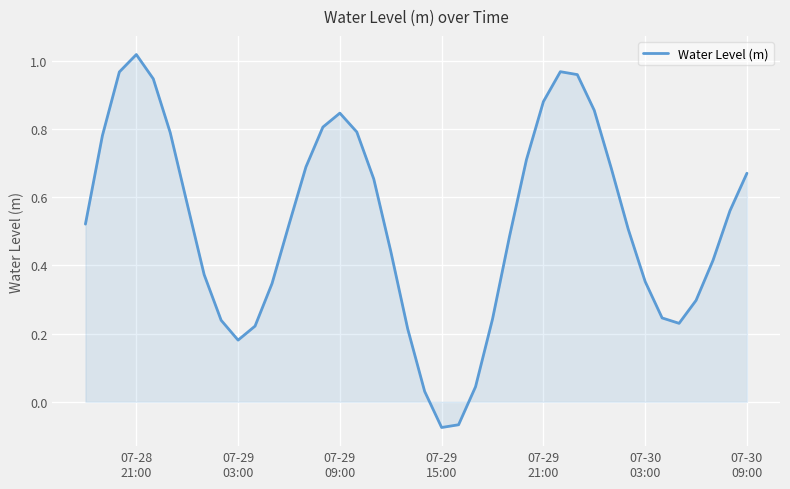

What is the difference between the maximum and minimum values?

1.1